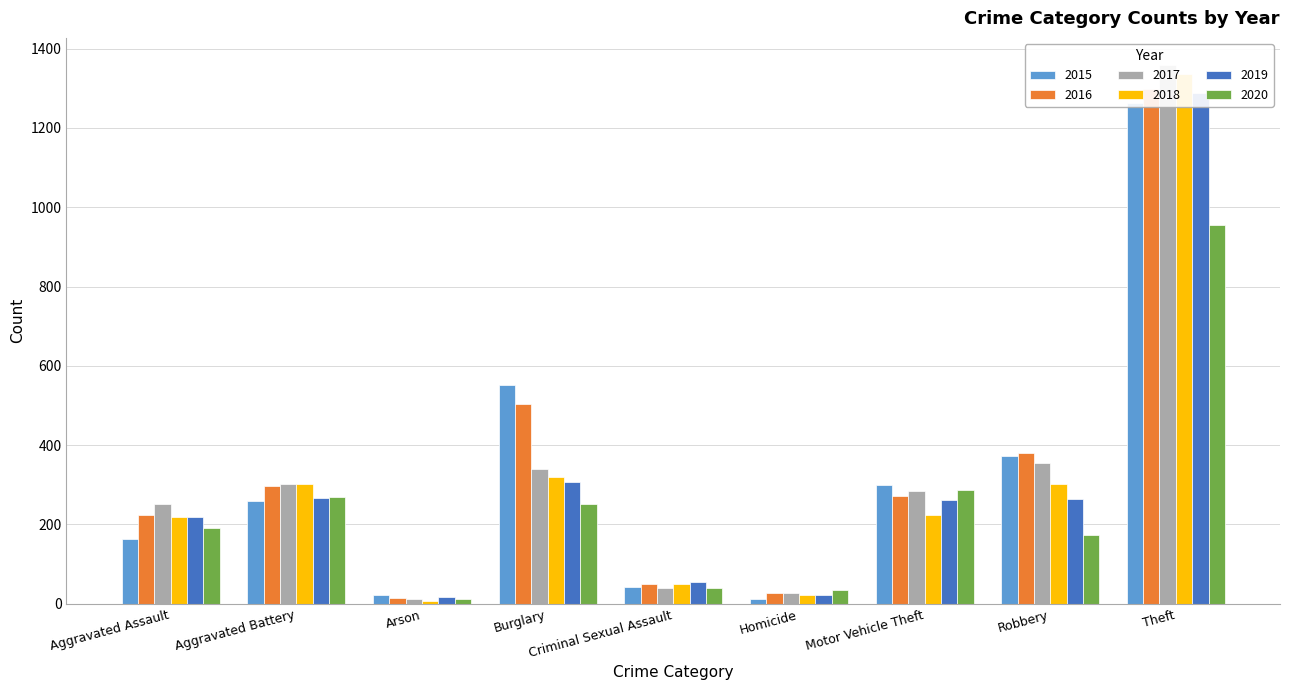

What position from the left is Criminal Sexual Assault?

5